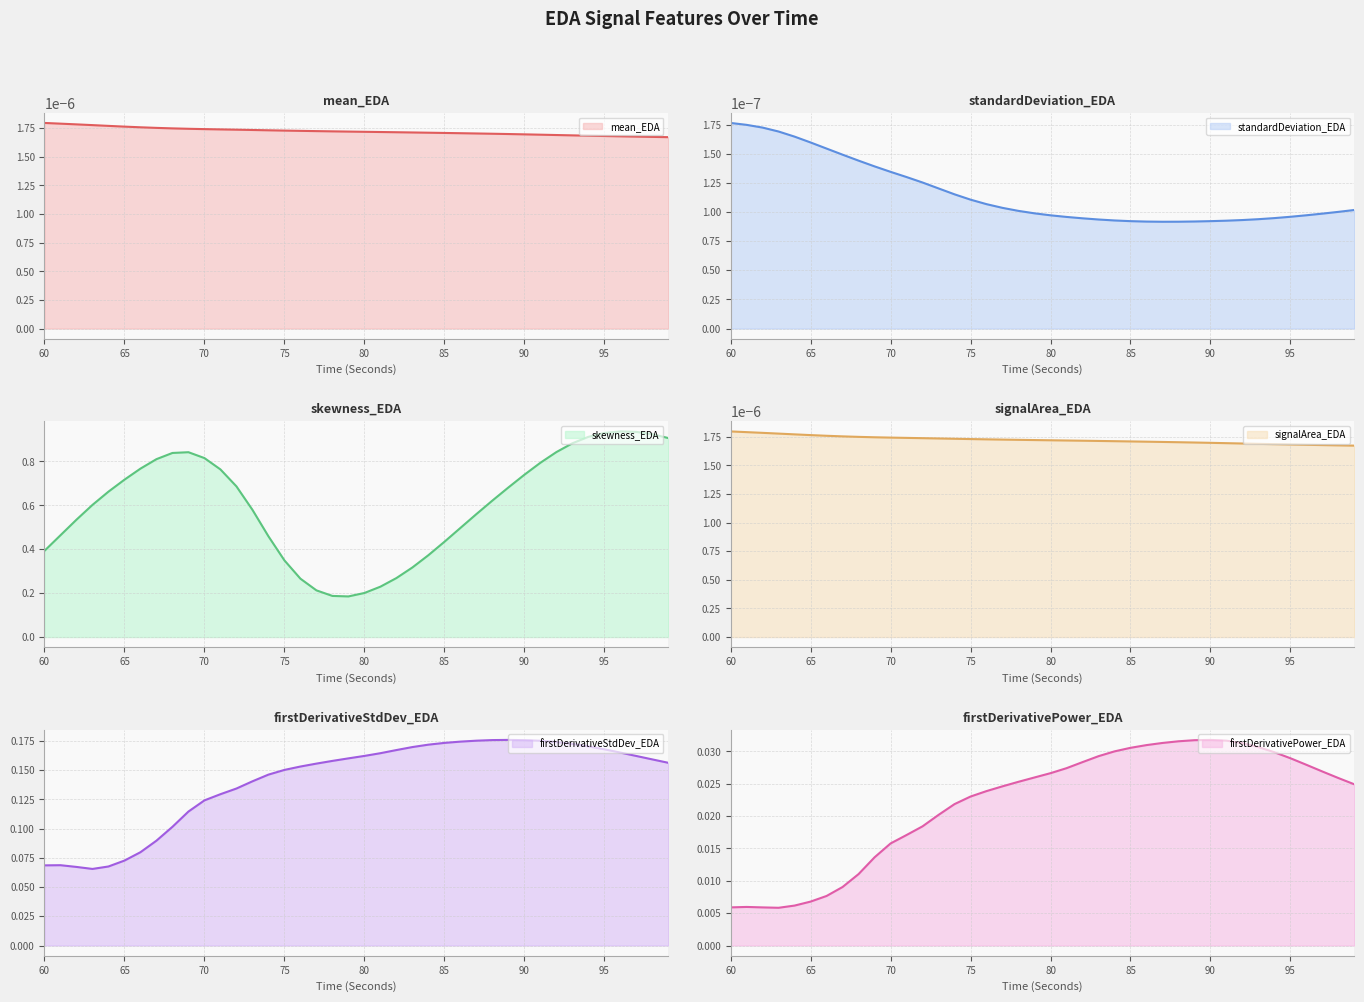

Is it true that firstDerivativeStdDev_EDA equals 0.0 at 99?

False